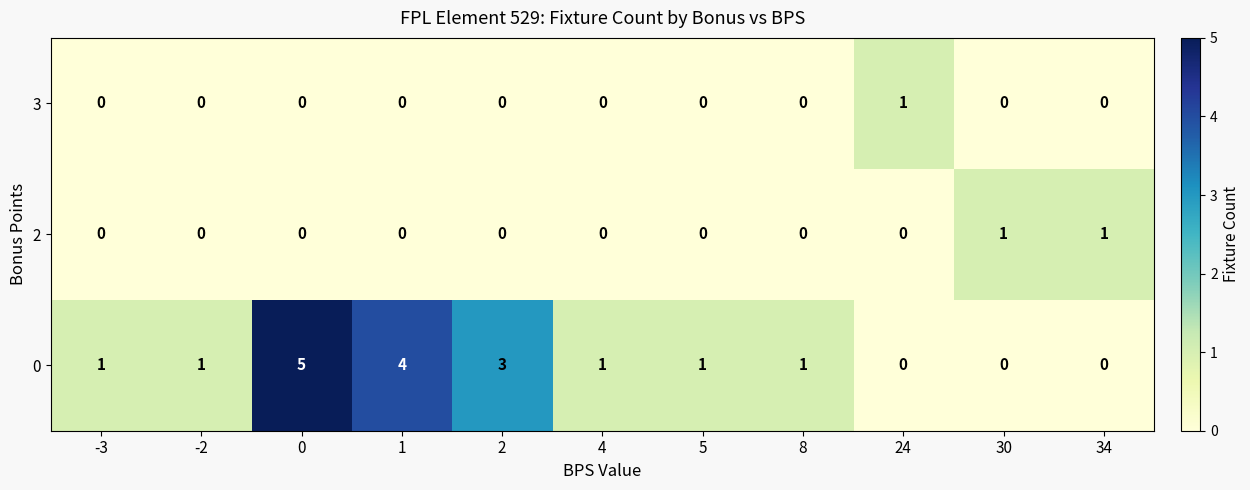

At which label does 3 reach its peak?

24